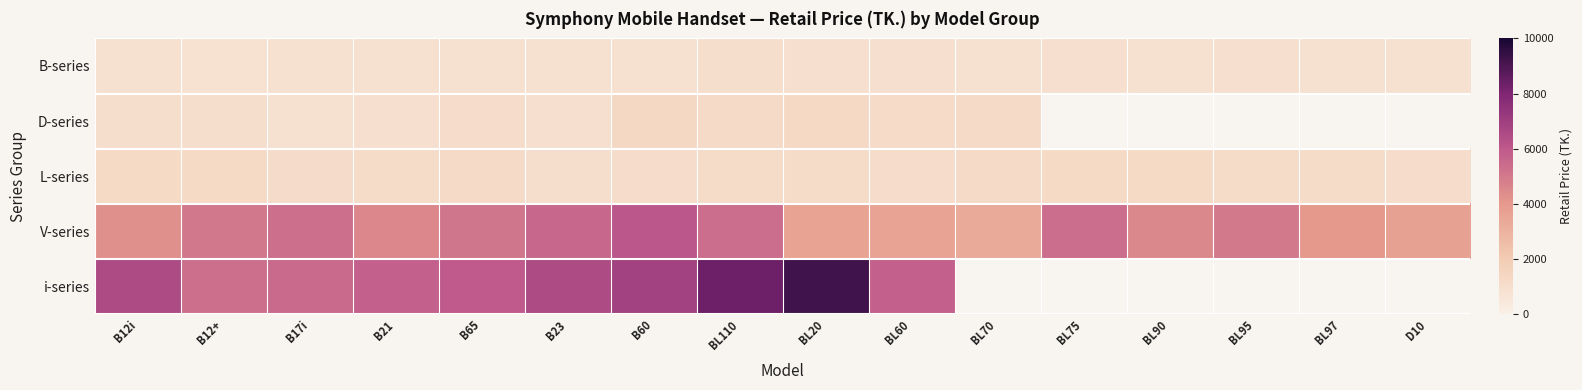

Which series changed the most between B12+ and BL110?

i-series